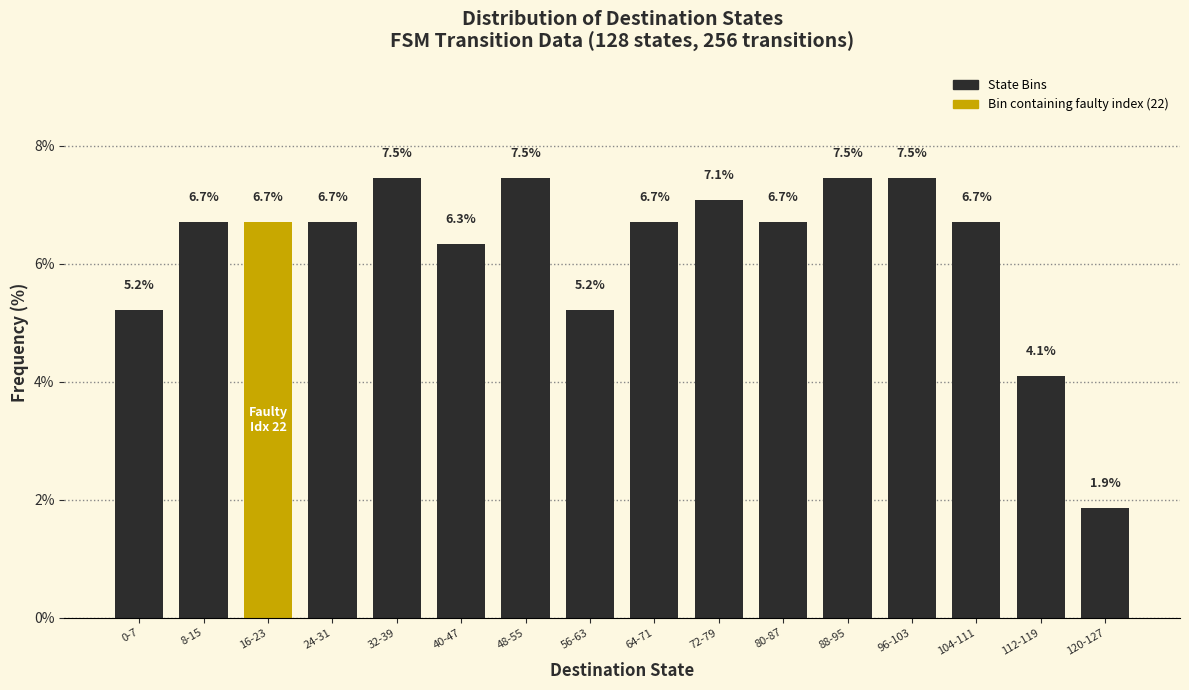

Reading right to left, transcribe all the data shown in this chart.

120-127=1.9	112-119=4.1	104-111=6.7	96-103=7.5	88-95=7.5	80-87=6.7	72-79=7.1	64-71=6.7	56-63=5.2	48-55=7.5	40-47=6.3	32-39=7.5	24-31=6.7	16-23=6.7	8-15=6.7	0-7=5.2